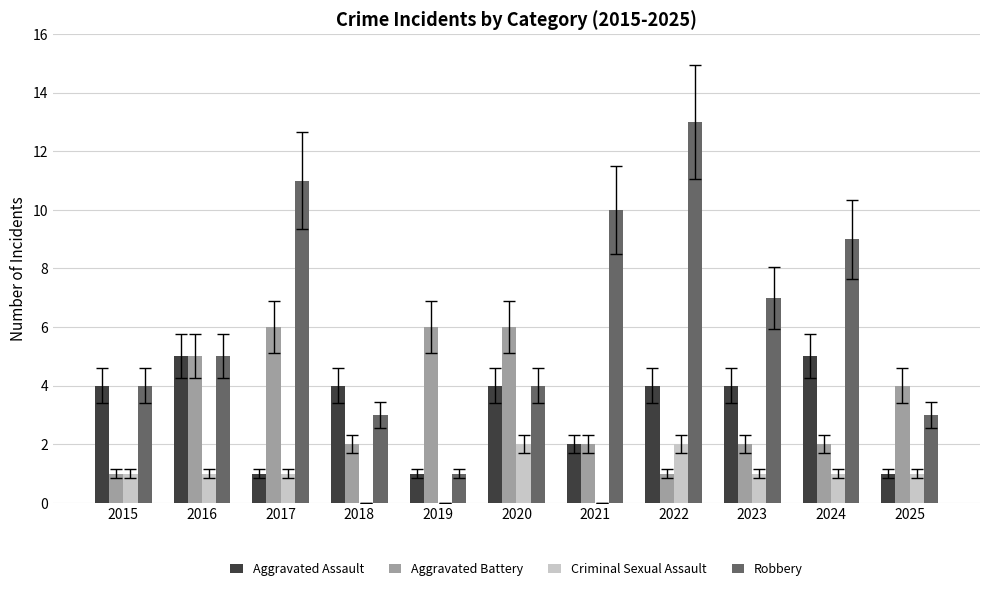

The value of Robbery at 2025 is 2. True or false?

False